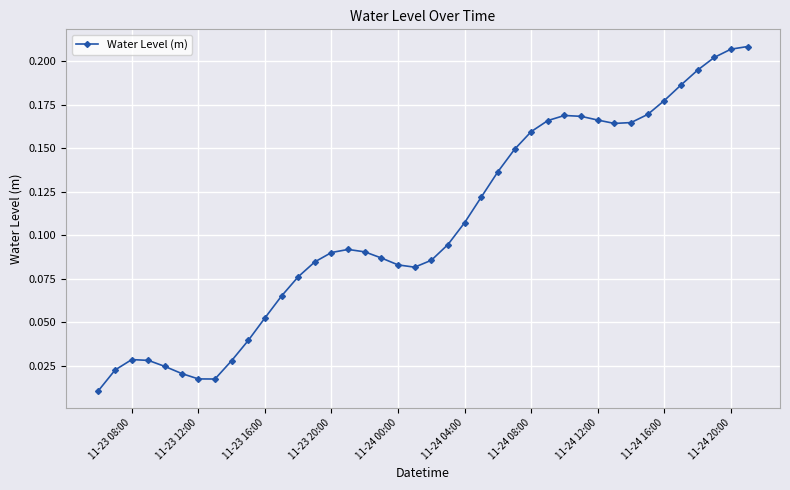

How many lines are shown in the chart?

1